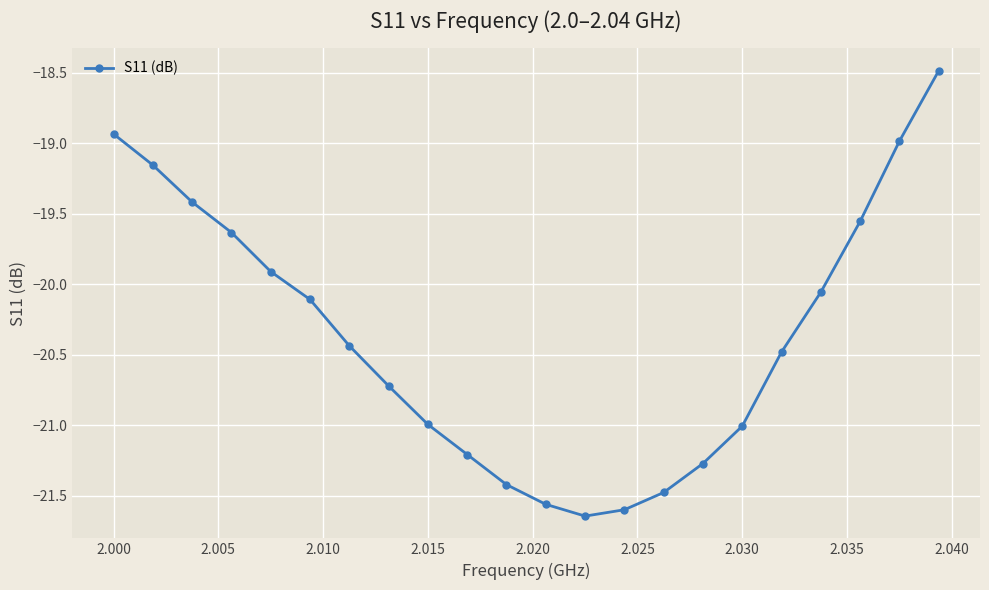

What is the value of the 22nd point from the left?

-18.5